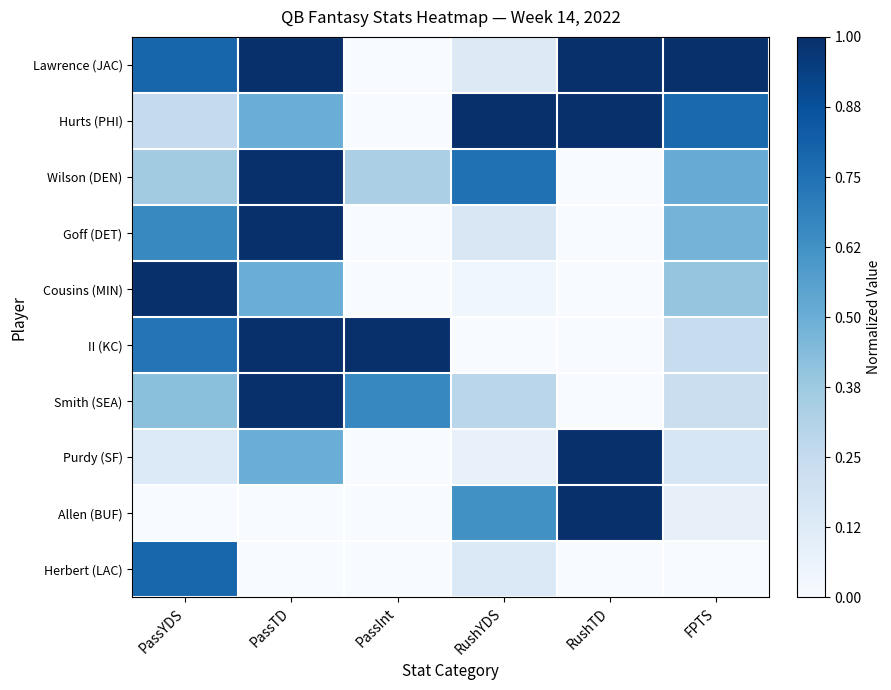

Which series has the largest total across all categories?

Lawrence (JAC)